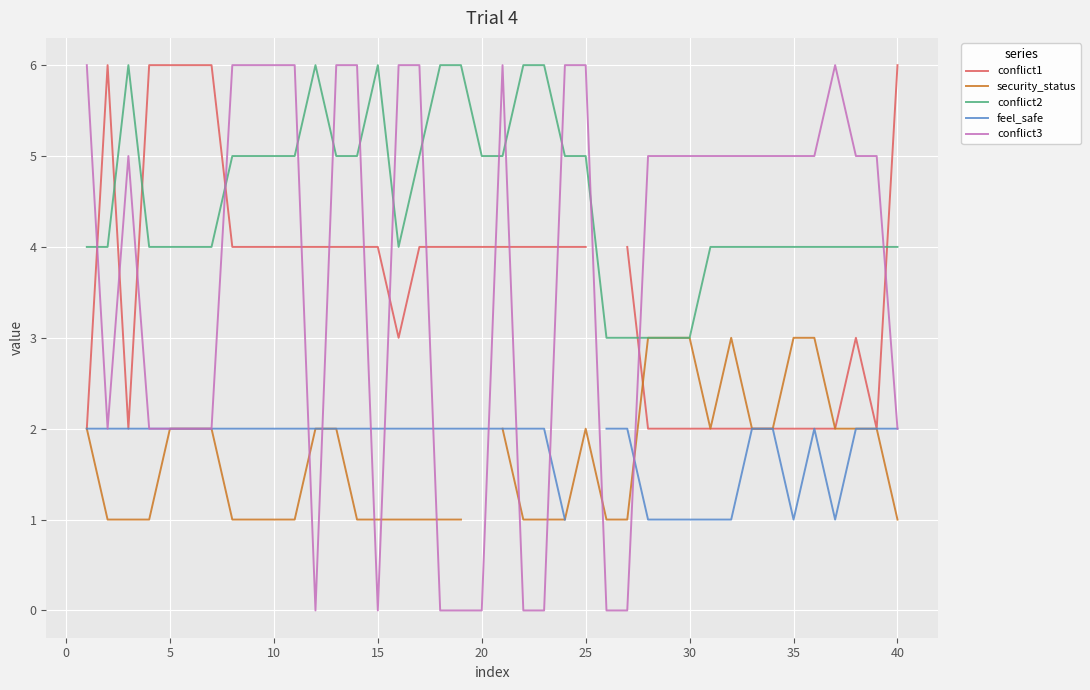

What is the value of the conflict2 point at the 23rd from the left?

6.0